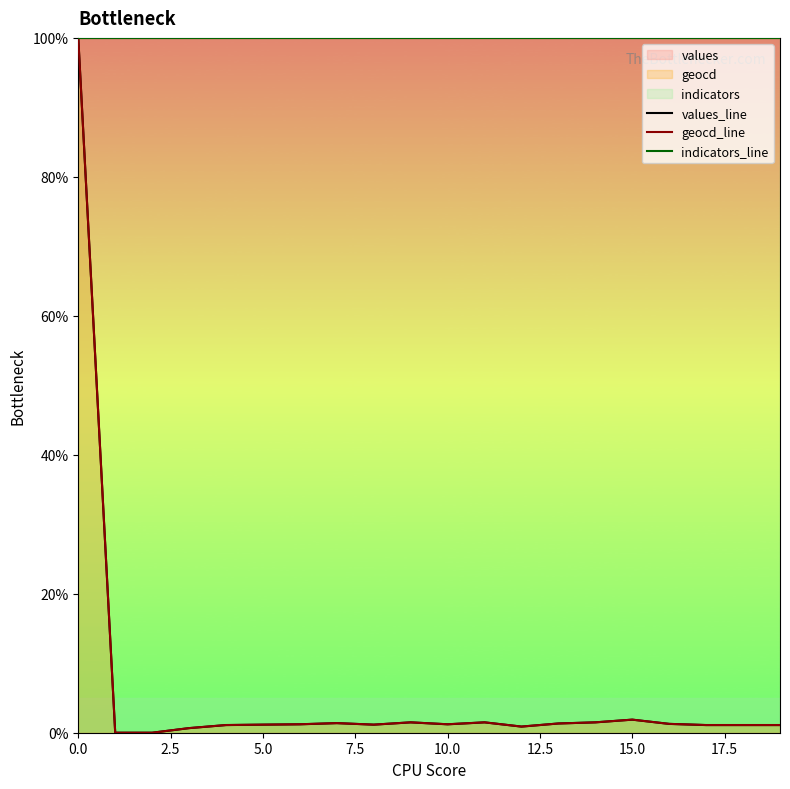

True or false: values_line and geocd_line intersect in this chart.

False